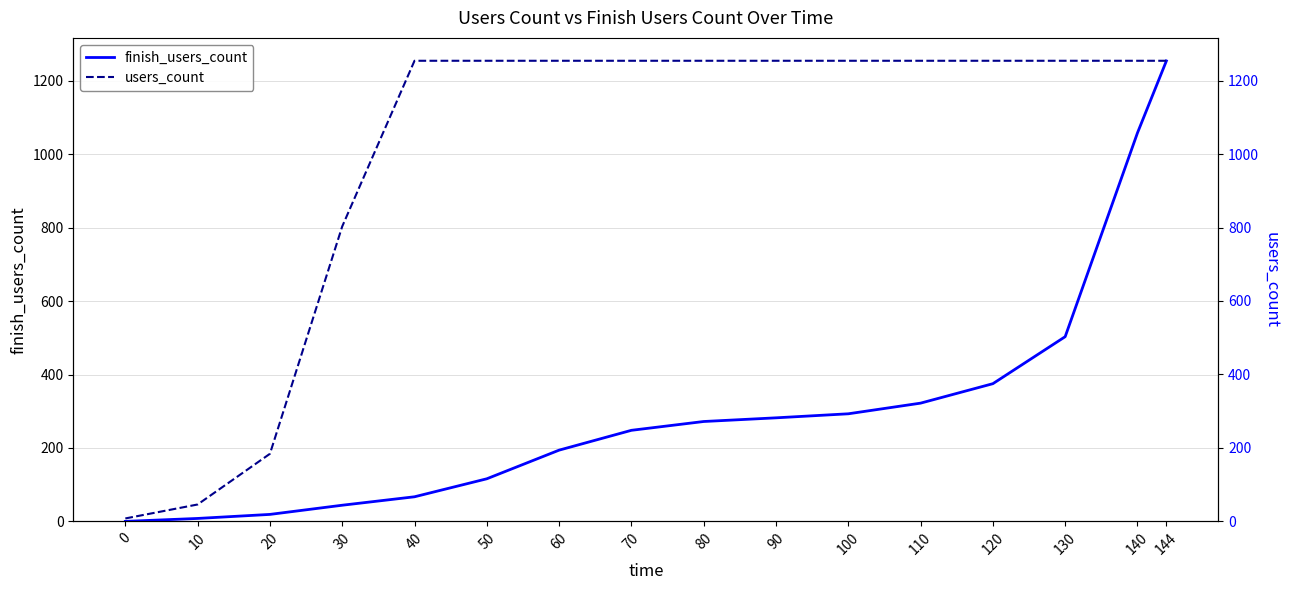

The finish_users_count series shows 72 at 70. True or false?

False